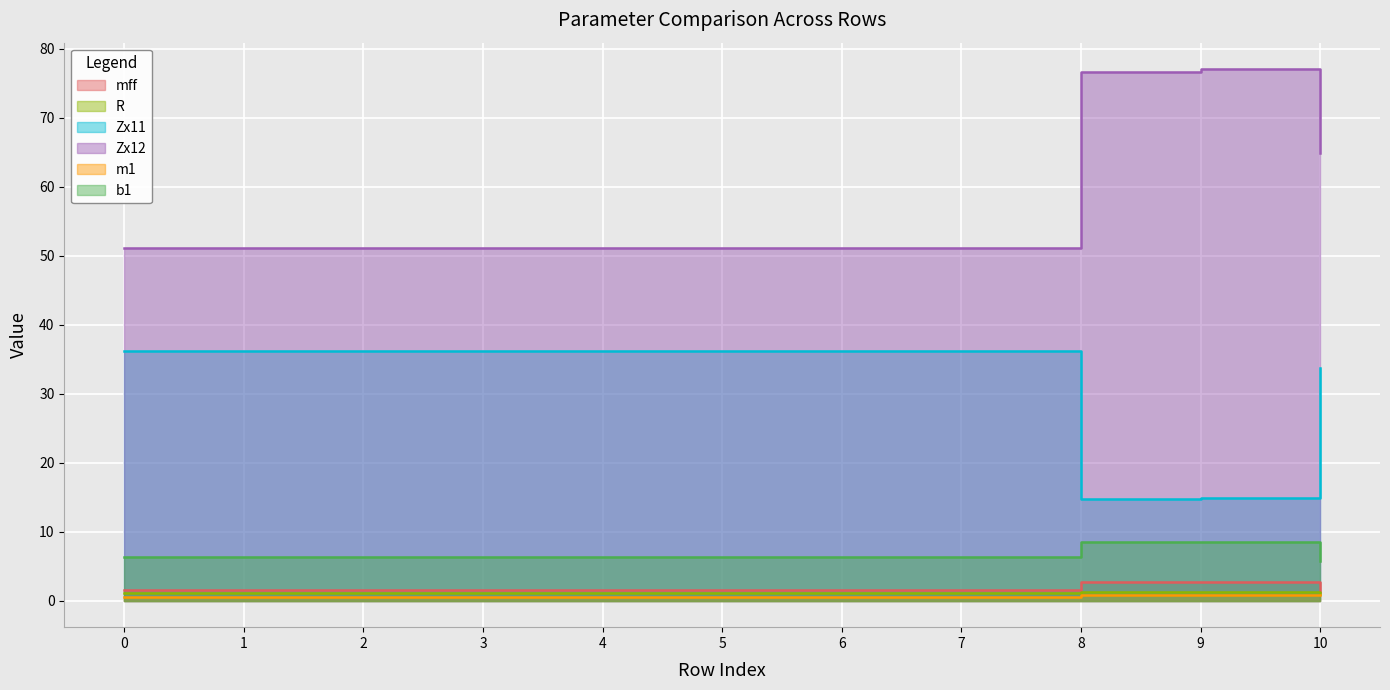

True or false: b1 has more than 0 points higher than both neighbors.

True